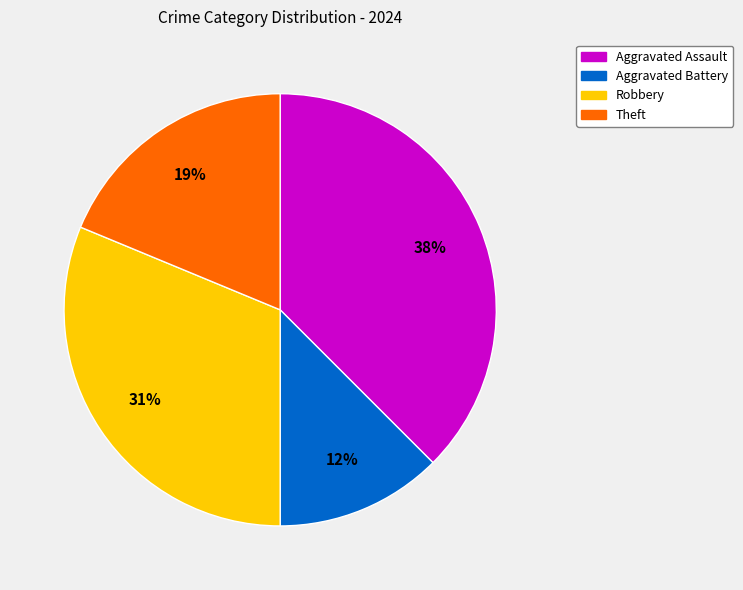

True or false: Aggravated Assault accounts for 38% of the total.

True